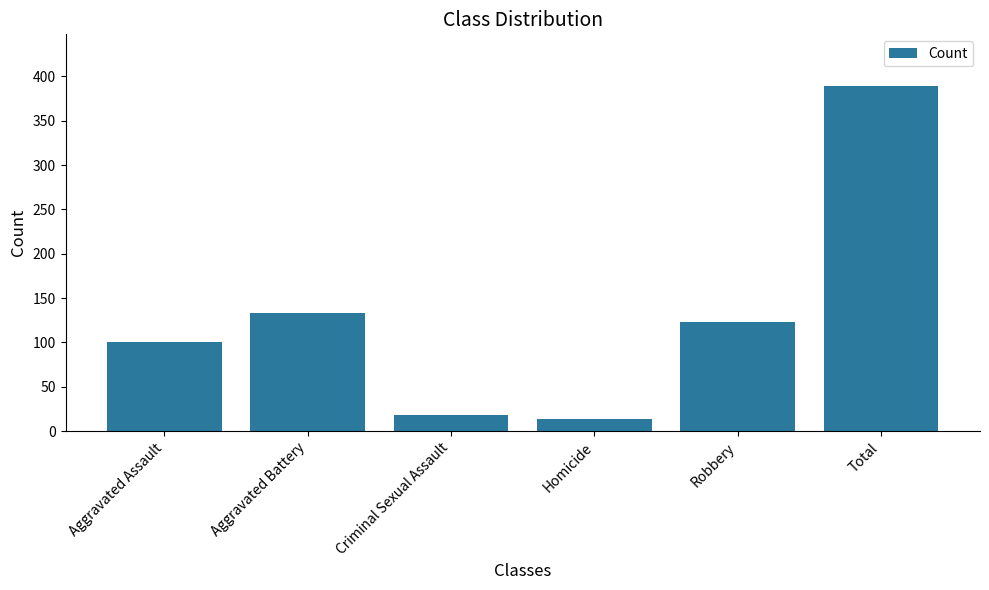

Where is the data nearest to the value 201?

Aggravated Battery